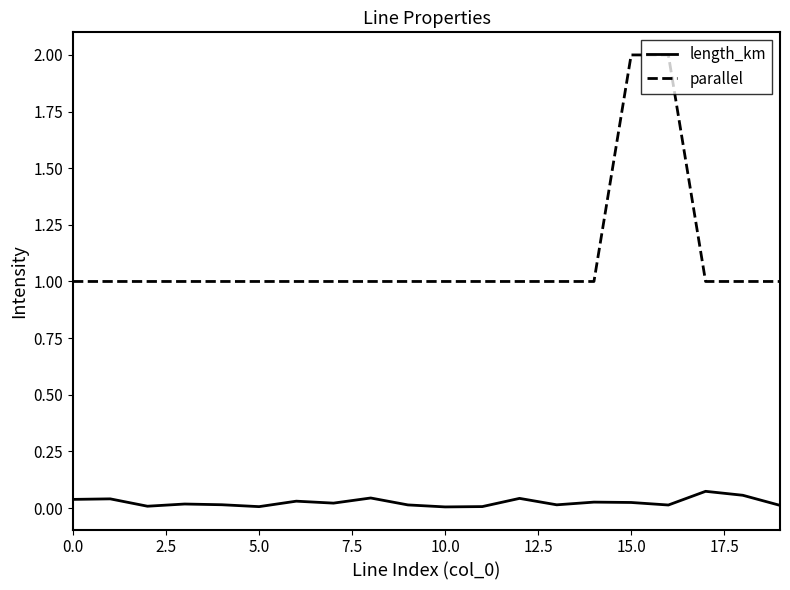

Which series has the largest total across all categories?

parallel